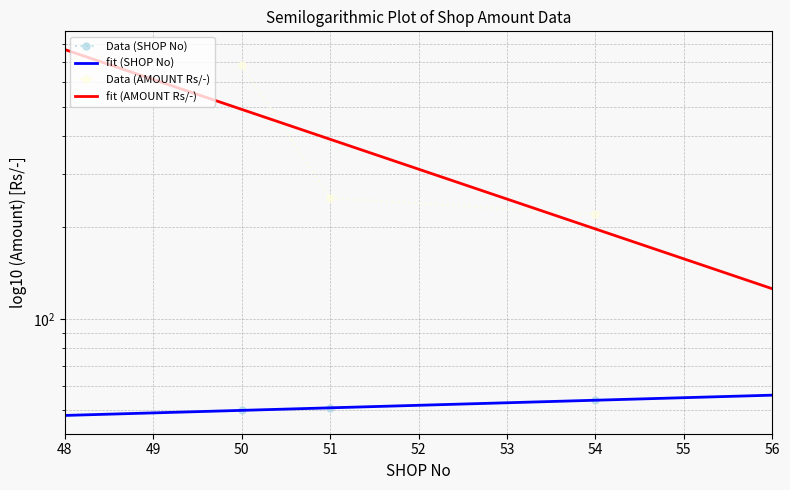

How many values in the SHOP No series are below 51?

1